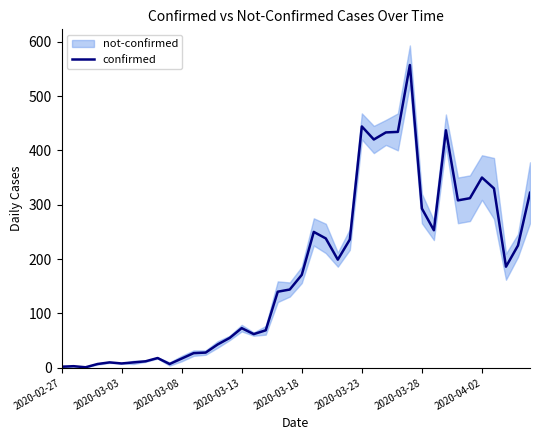

What is the highest value of the confirmed series?

557